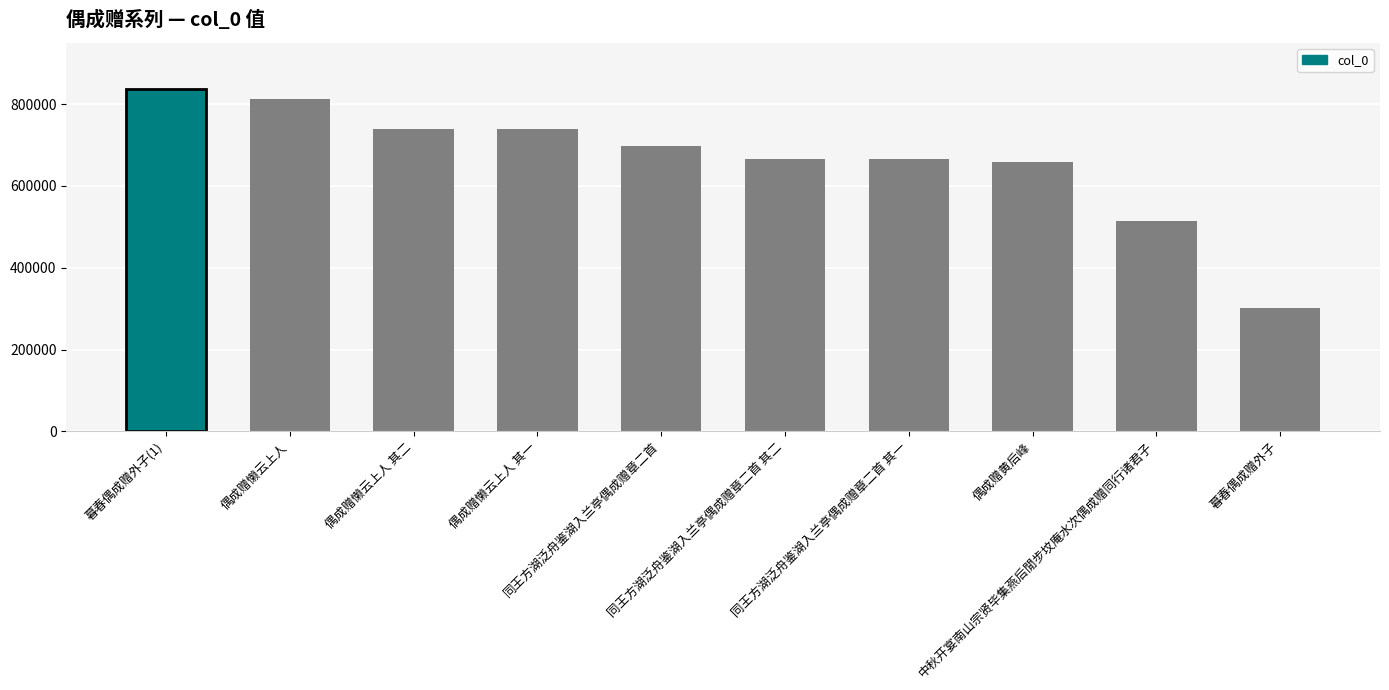

What is the sum of all values?

6632019